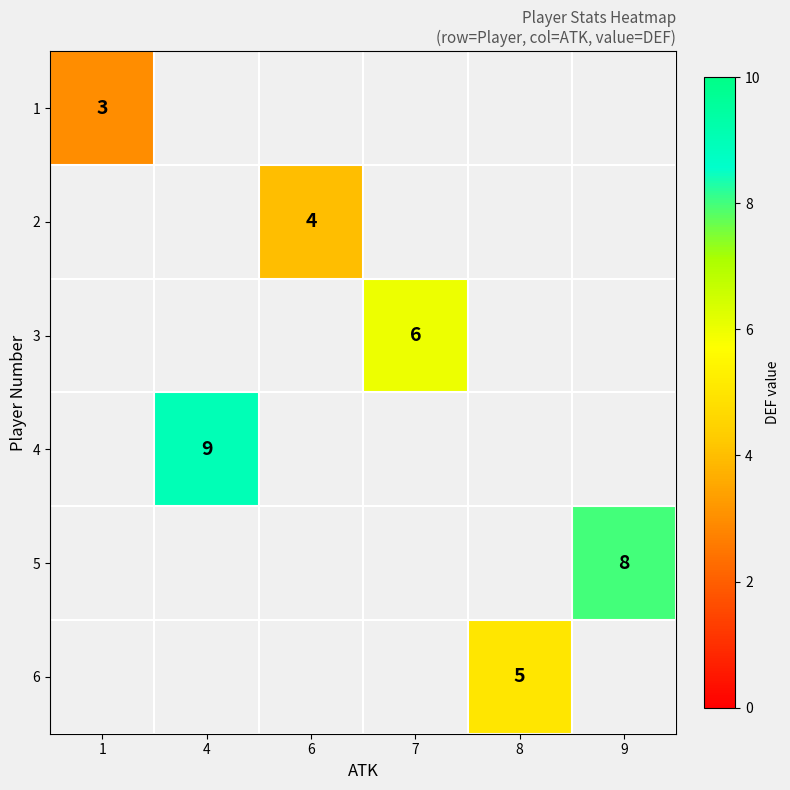

The 3 series shows 6 at 7. True or false?

True